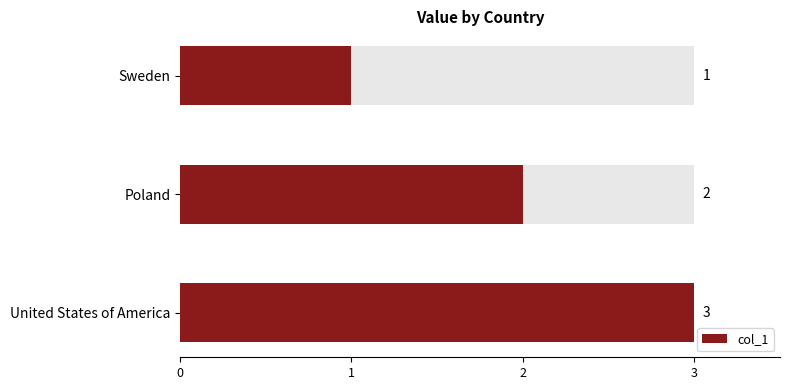

Is it true that the value at Sweden is 1?

False